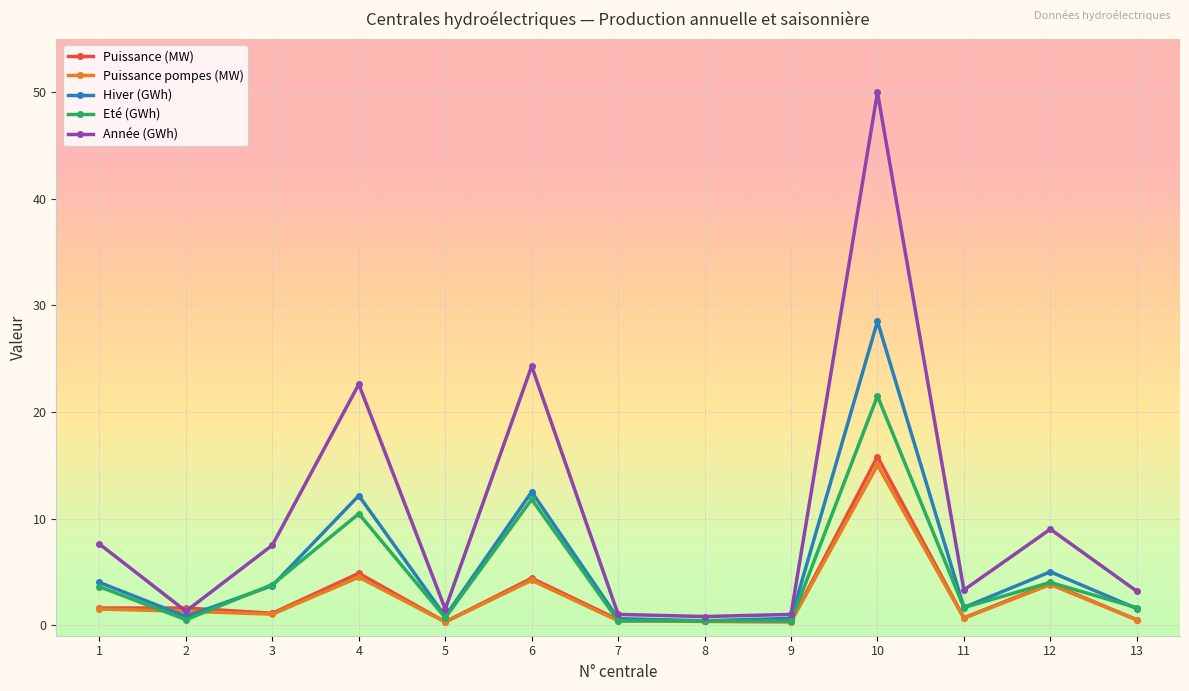

True or false: Hiver (GWh) has a value of 3.7 at 3.

True